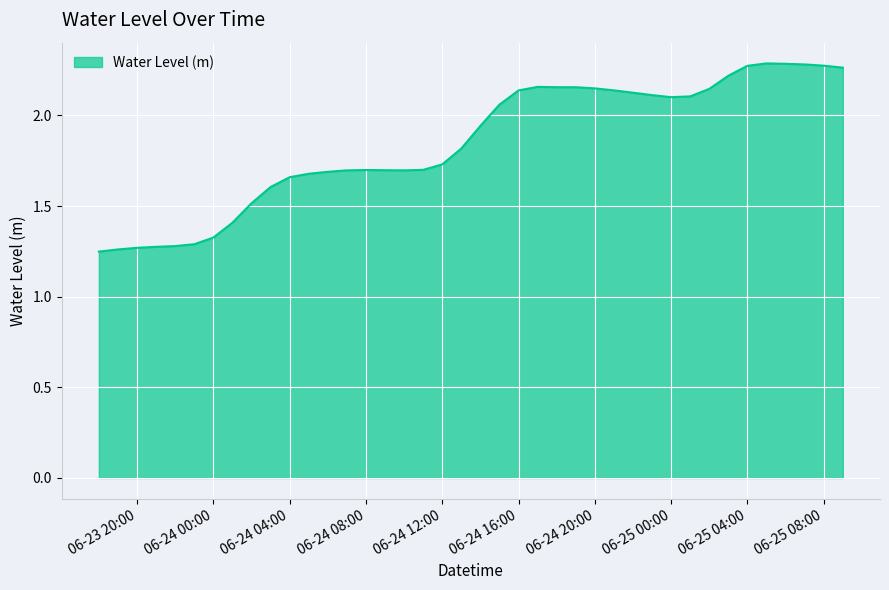

What is the difference between the maximum and minimum values?

1.0